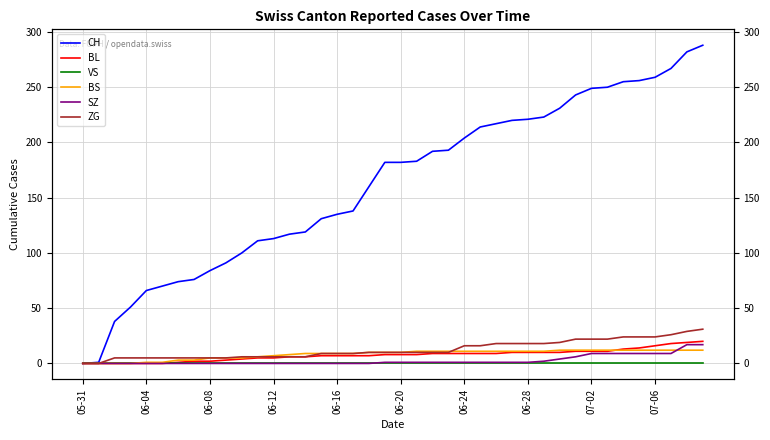

Which series has the largest total across all categories?

CH